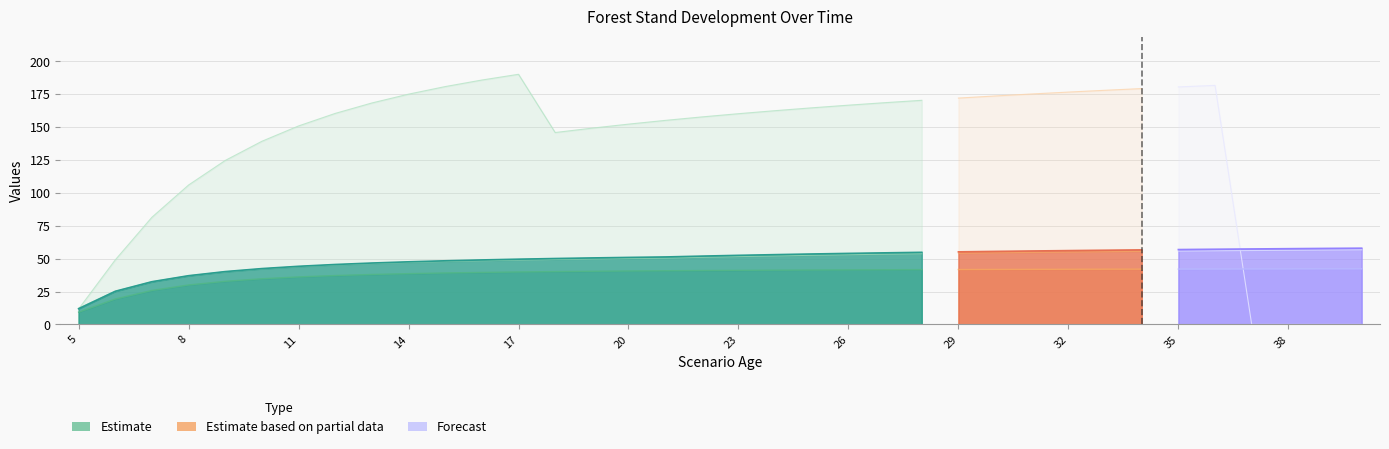

At which category is the sum across all series the highest?

36